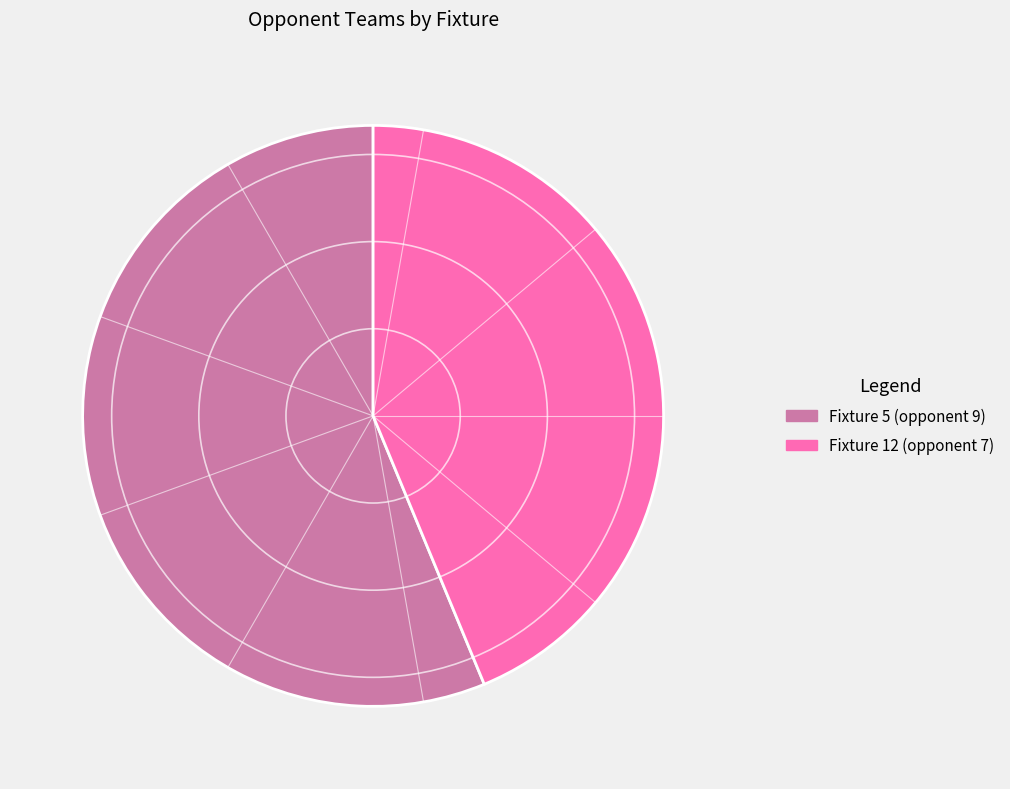

Which slice is the largest?

Fixture 5 (opponent 9)